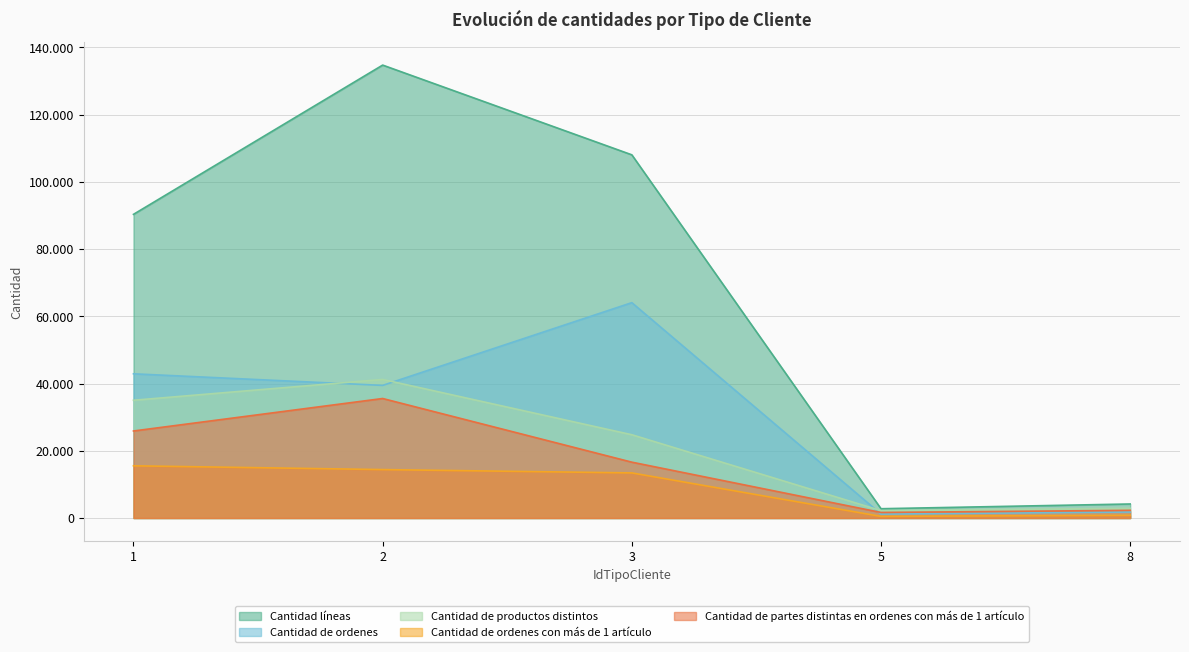

How many distinct data groups are displayed?

5